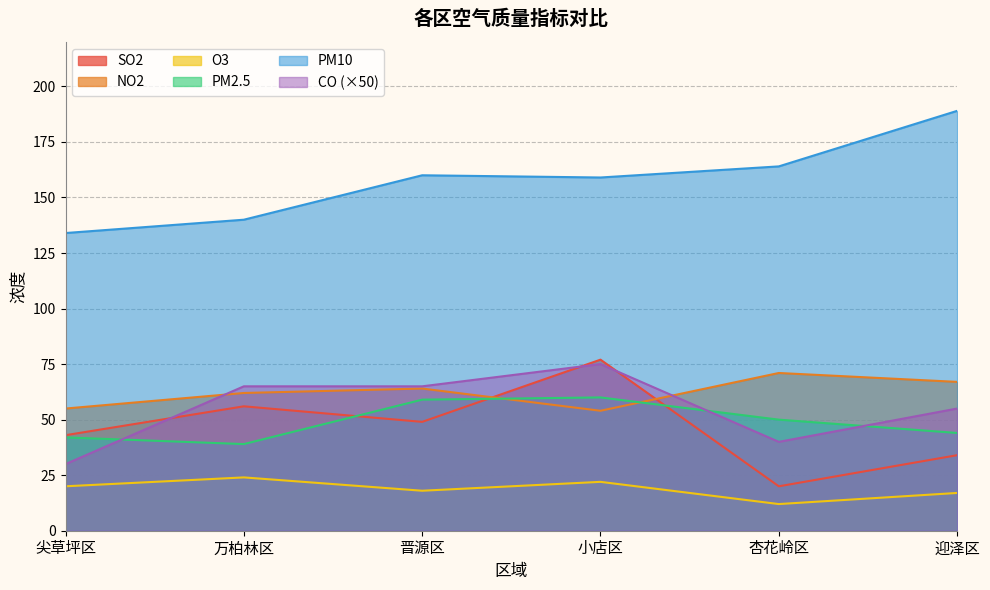

How many interior local peaks does the O3 series have?

2